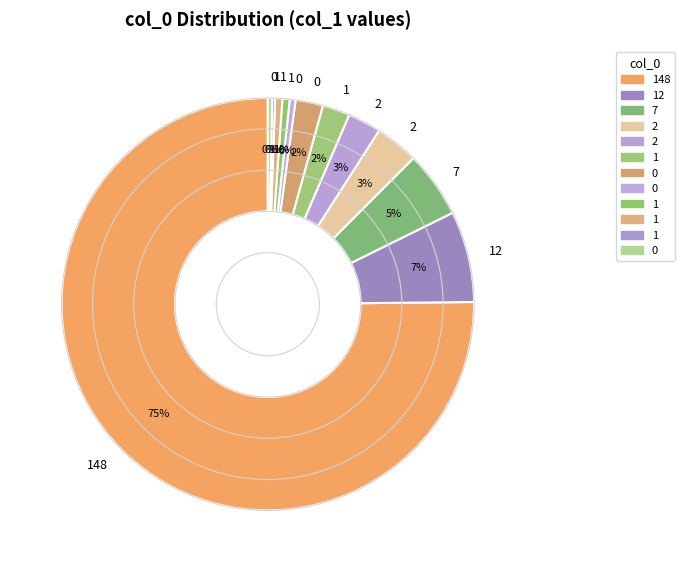

To the nearest percent, what is the difference between the largest and smallest slice percentages?

75%